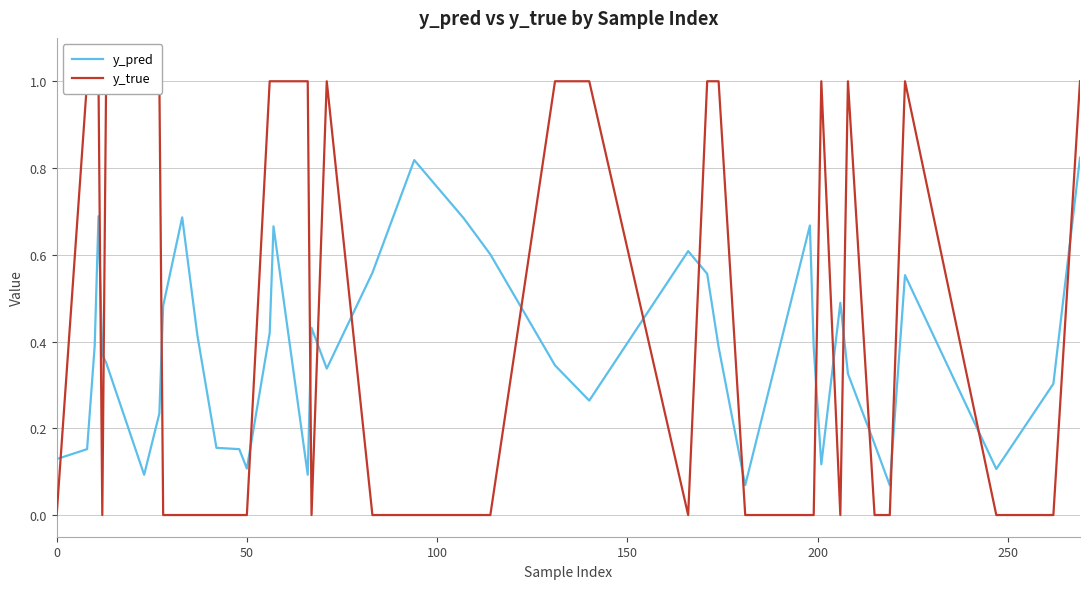

How many positive values does the y_true series have?

18